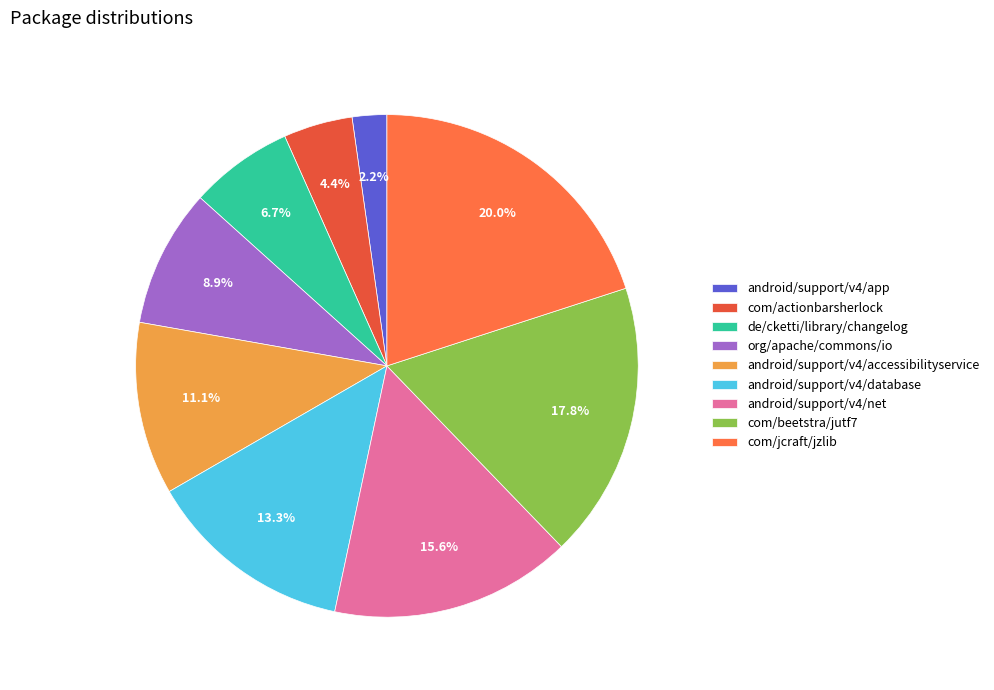

What is the total percentage of de/cketti/library/changelog and android/support/v4/net?

22.2%